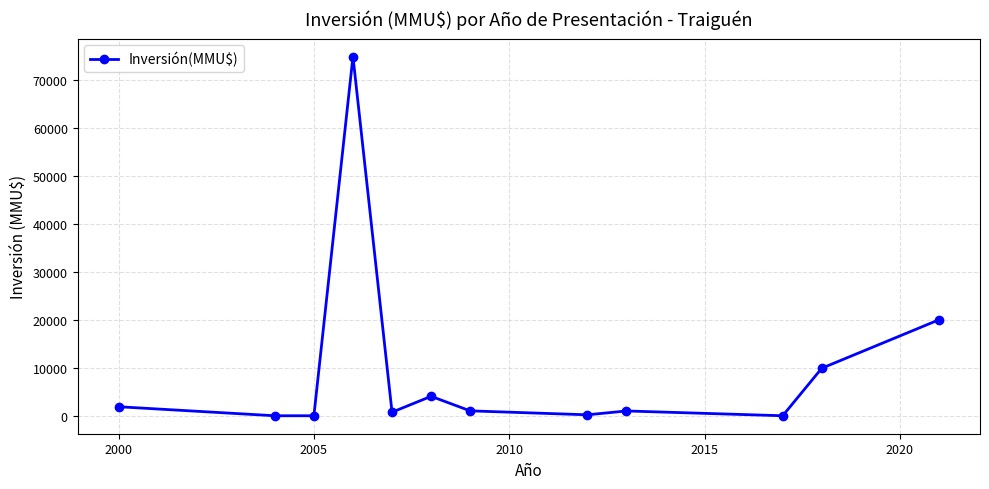

What is the greatest value displayed?

74855